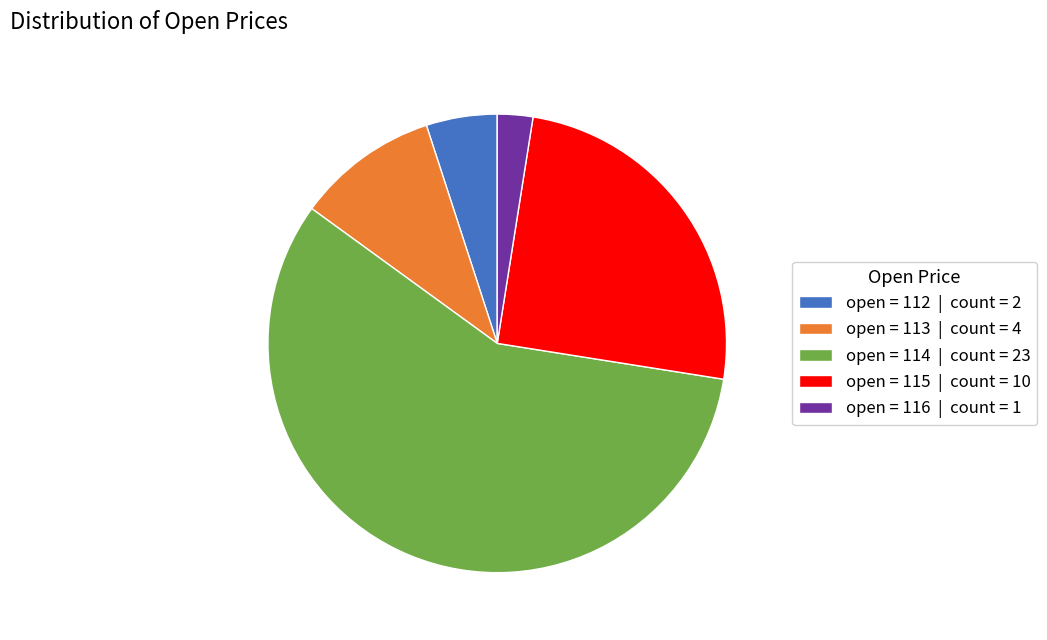

Combined, do open = 116 | count = 1 and open = 115 | count = 10 account for over 50%?

No